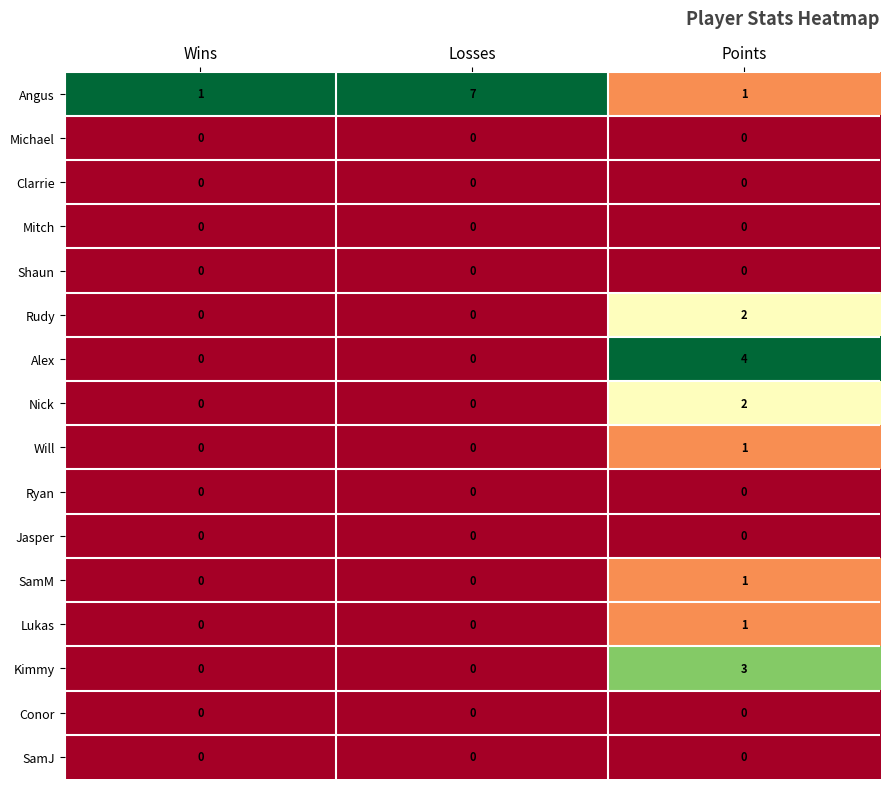

Count the Lukas values in the range 0 to 1.

3